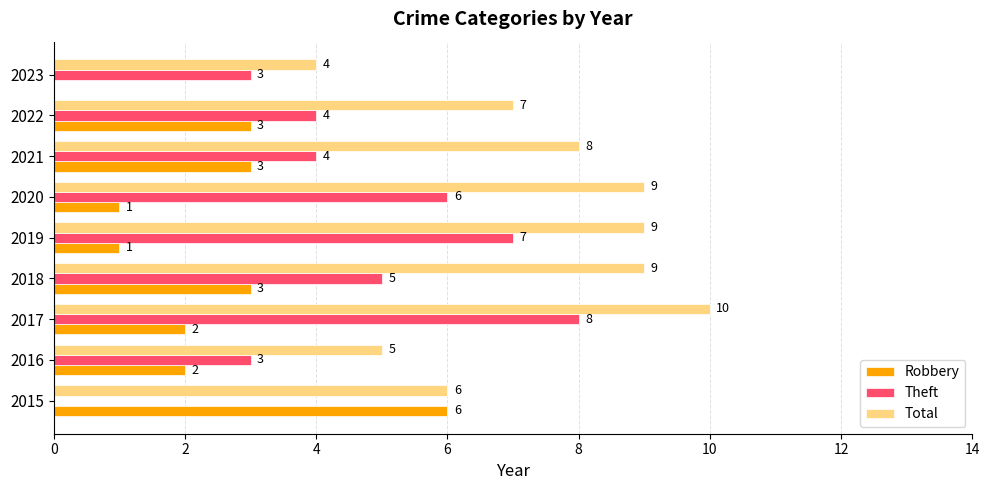

Count the number of data series in this chart.

3